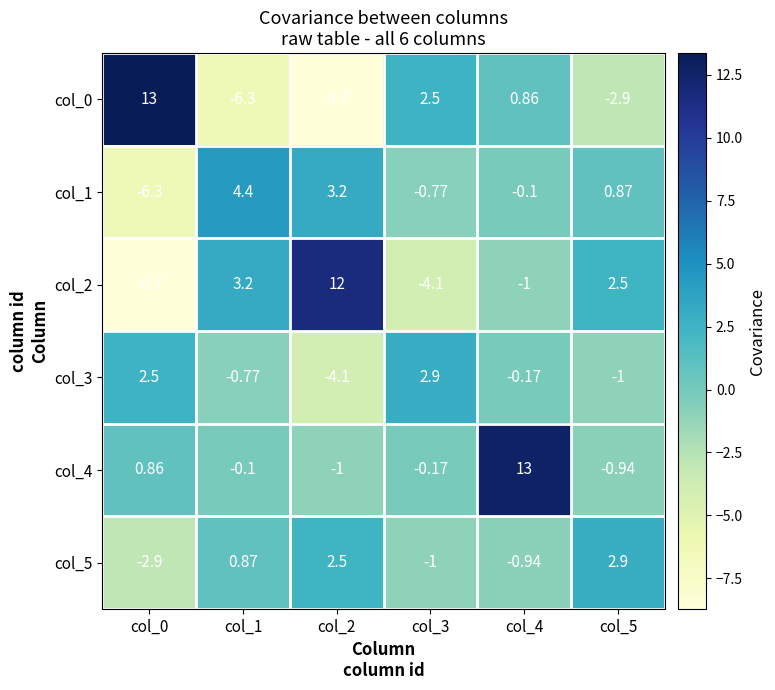

How many data points in col_1 are above 0?

3